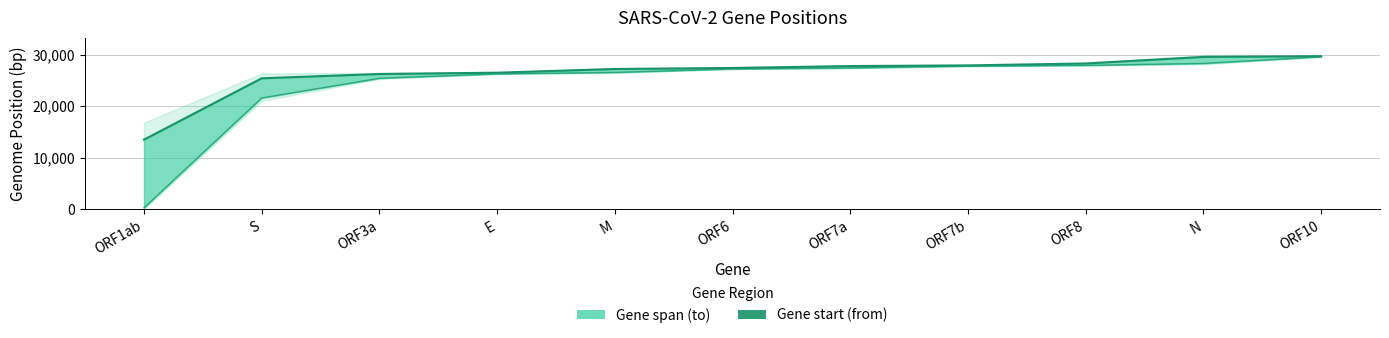

How many values exceed 27387?

5